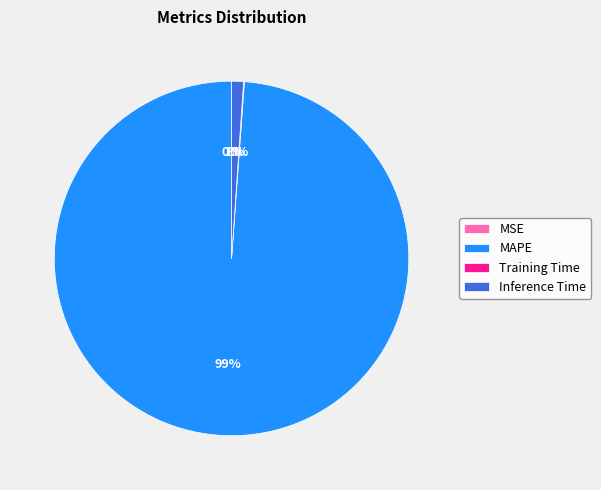

True or false: MAPE accounts for 87% of the total.

False